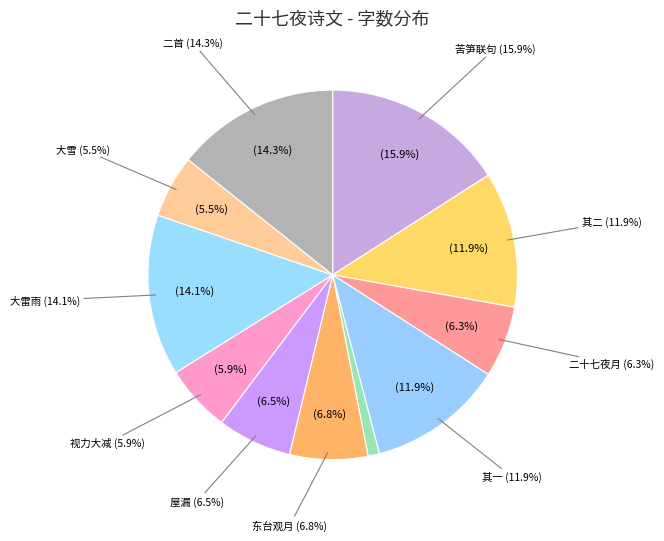

The 十二月二十七夜大雪柬瘿公孝觉众异用东坡聚星堂韵 slice represents 5% of the pie. True or false?

True